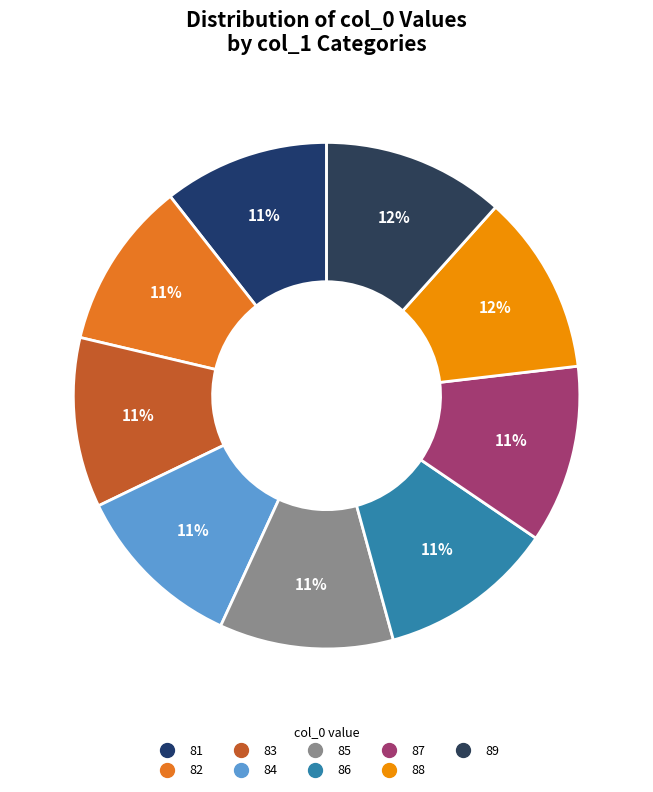

How many segments does this pie chart have?

9